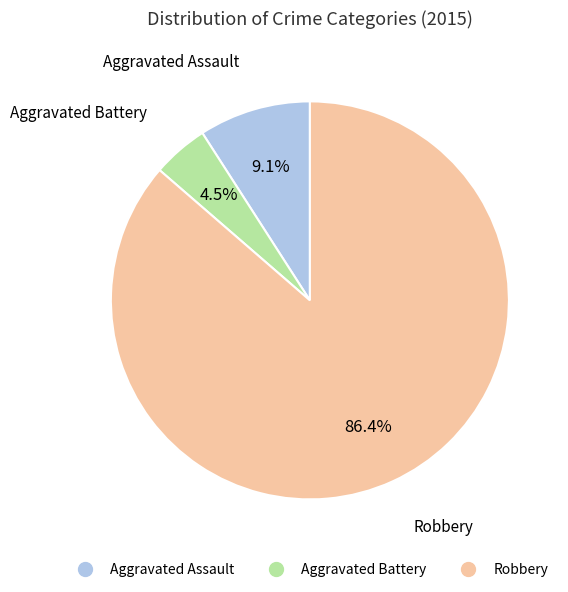

The Aggravated Assault slice represents 1% of the pie. True or false?

False